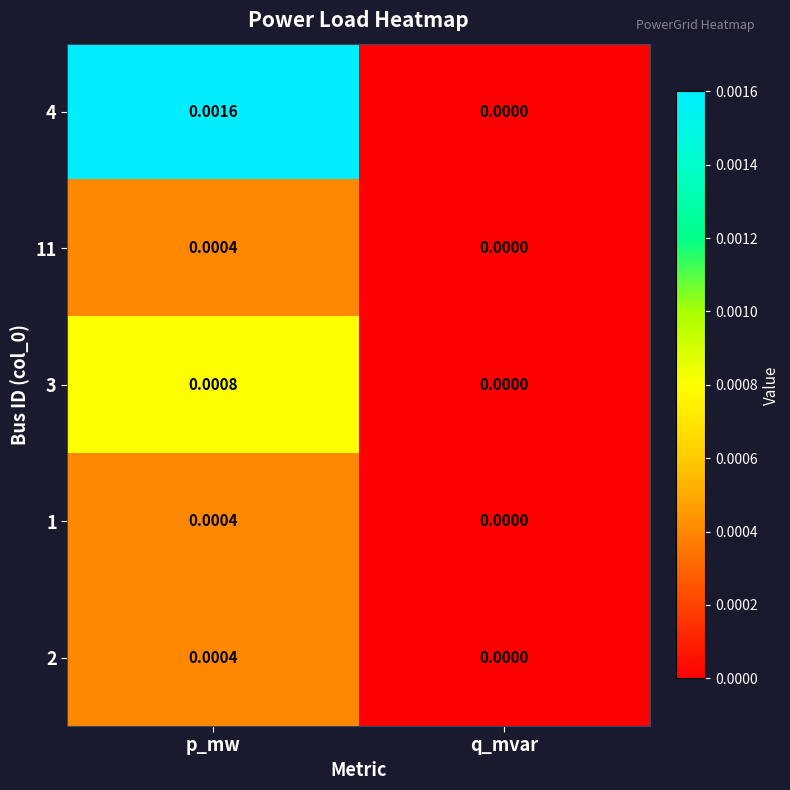

List the labels in order of 2 value, largest first.

p_mw, q_mvar